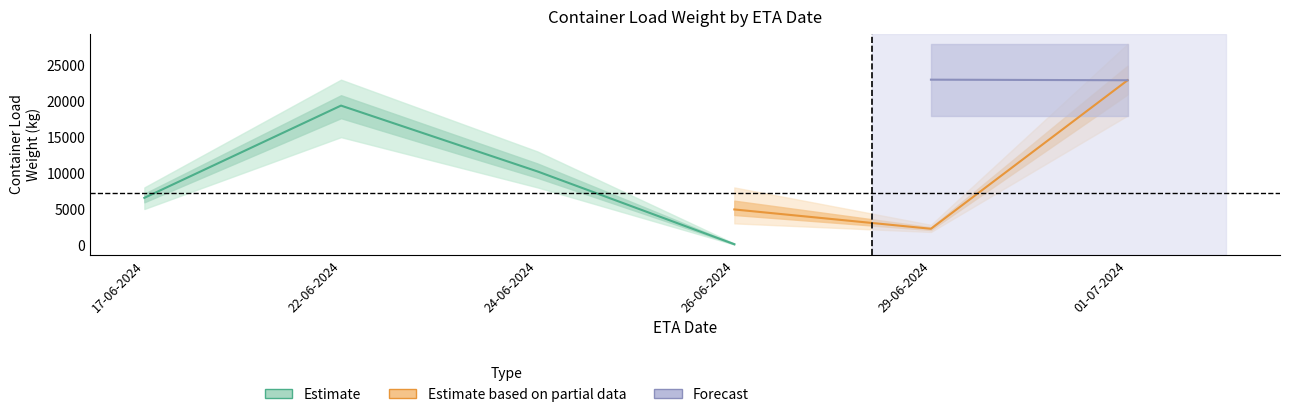

Where is the first local minimum for Estimate based on partial data?

29-06-2024